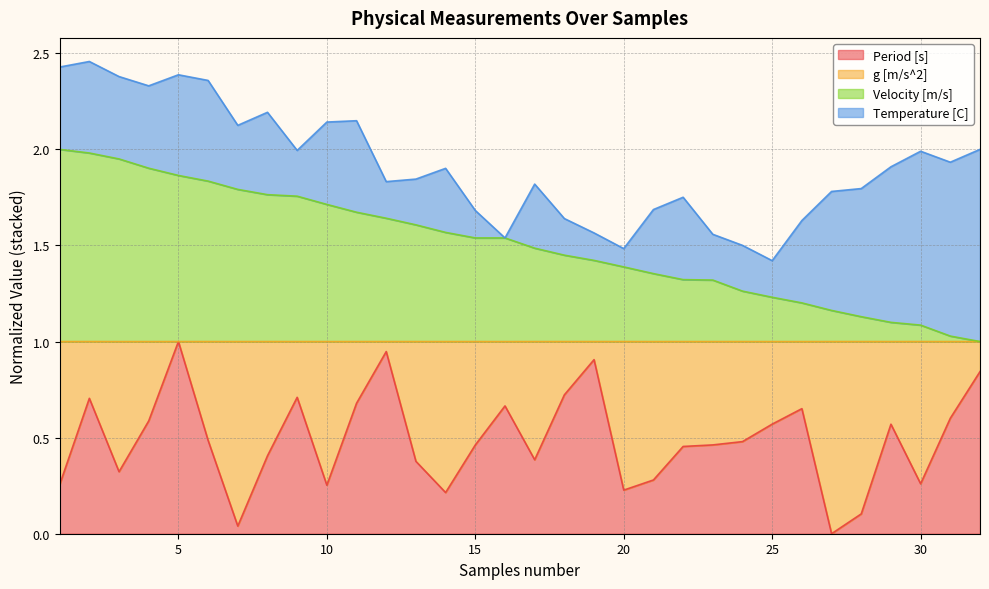

At which label does Period [s] reach its peak?

5